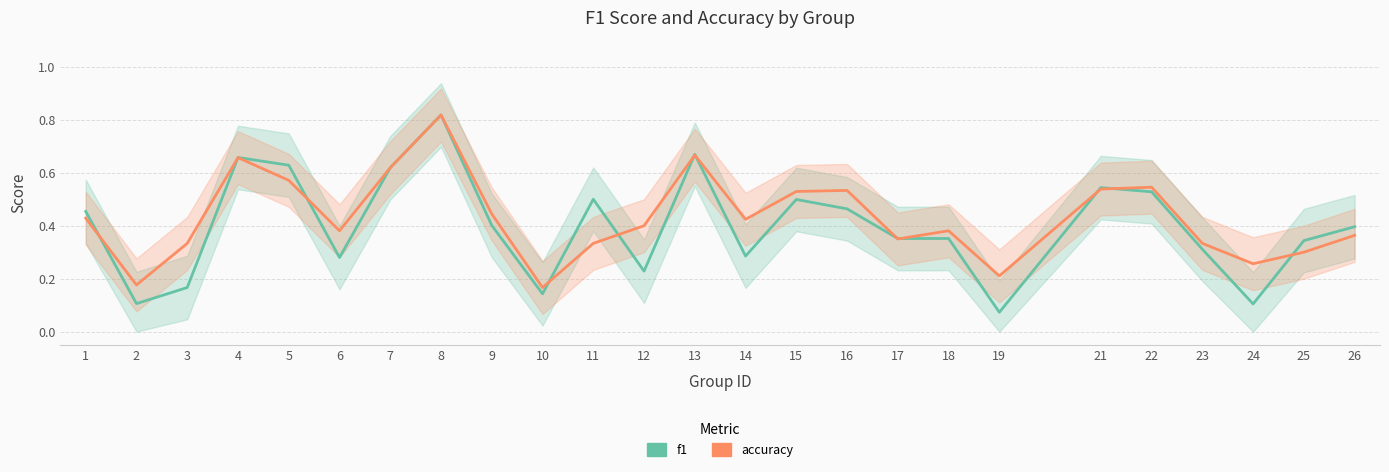

Between which two adjacent categories do accuracy and f1 first intersect?

1 and 2